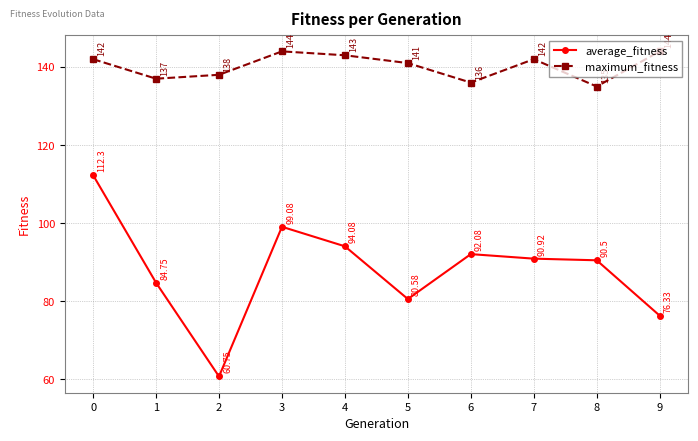

Where is the first local maximum for average_fitness?

3